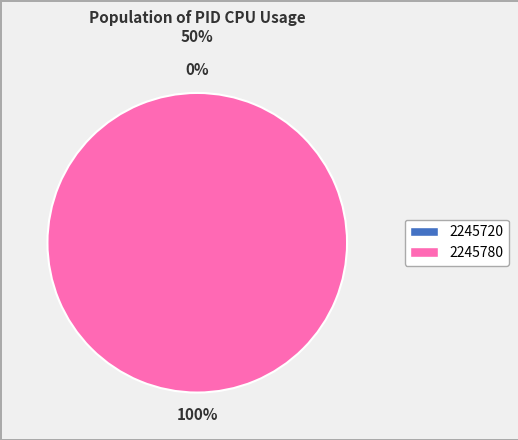

Which category has the smallest portion of the pie?

2245720